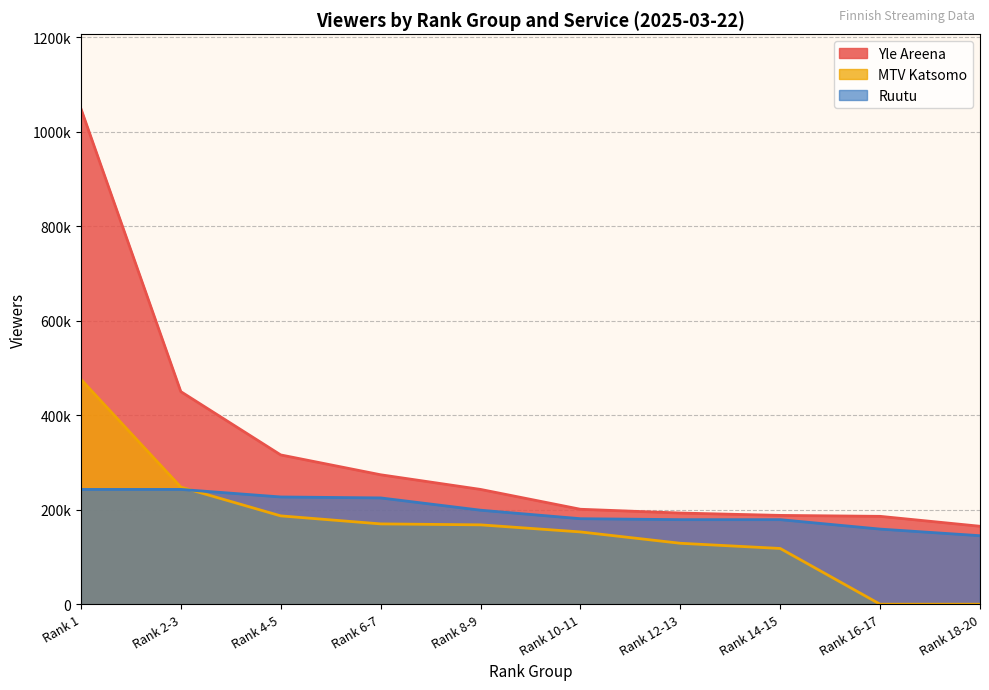

Does the chart have visible grid lines?

Yes